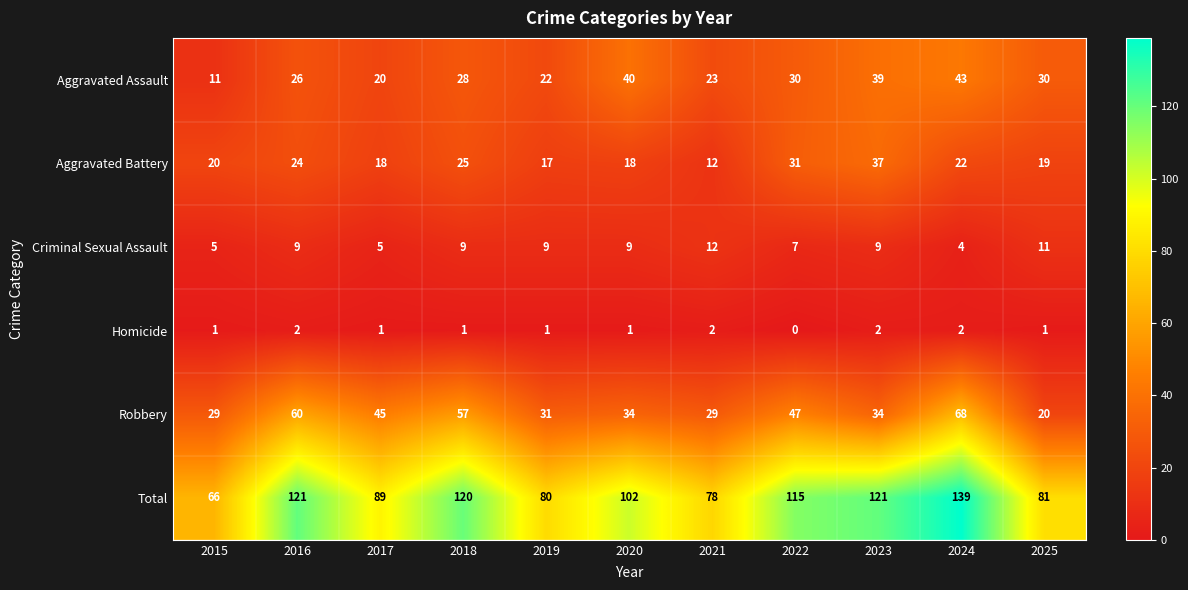

Rank the series by their maximum value, from highest to lowest.

Total, Robbery, Aggravated Assault, Aggravated Battery, Criminal Sexual Assault, Homicide